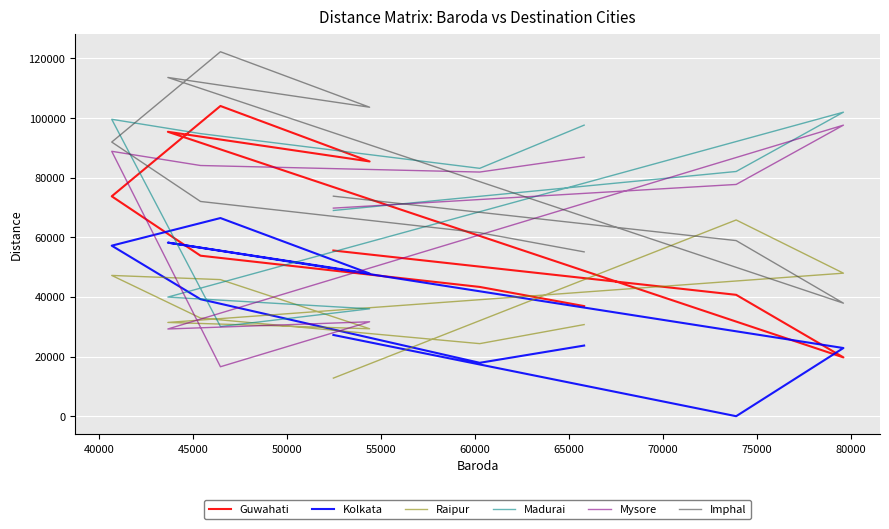

True or false: Imphal has a value of 103162 at 40000.

False